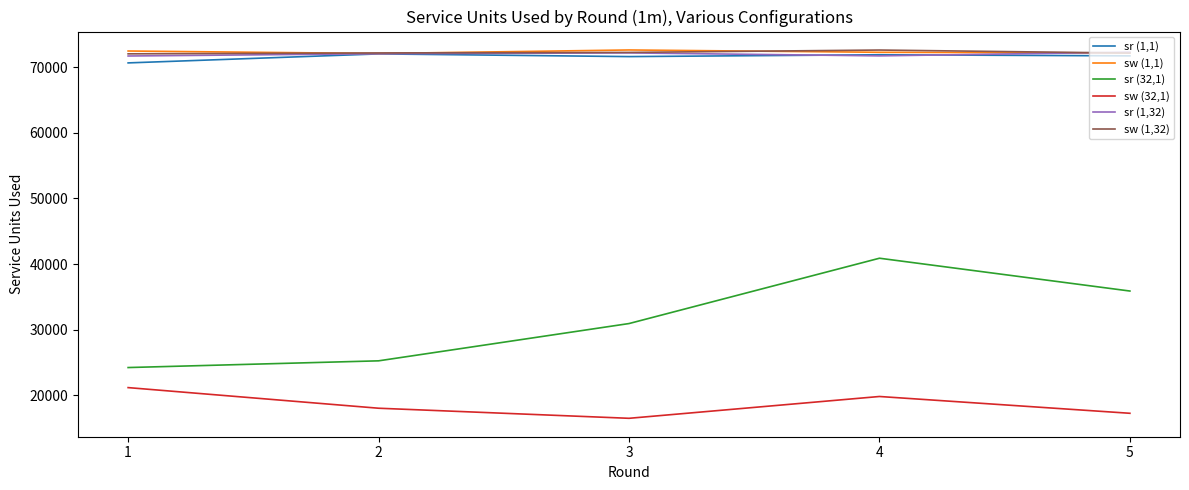

True or false: sw (32,1) and sw (1,1) intersect in this chart.

False